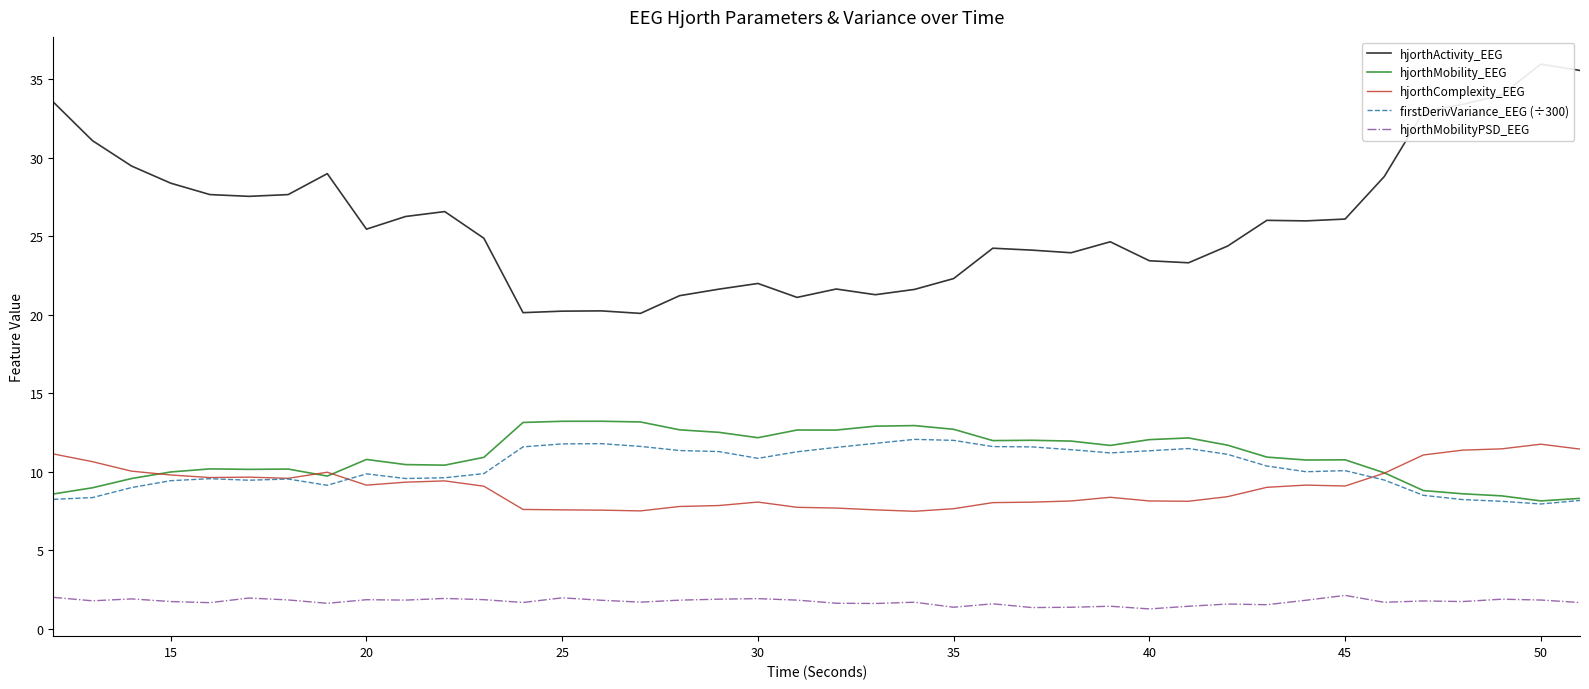

At how many categories does at least one series exceed 19?

40